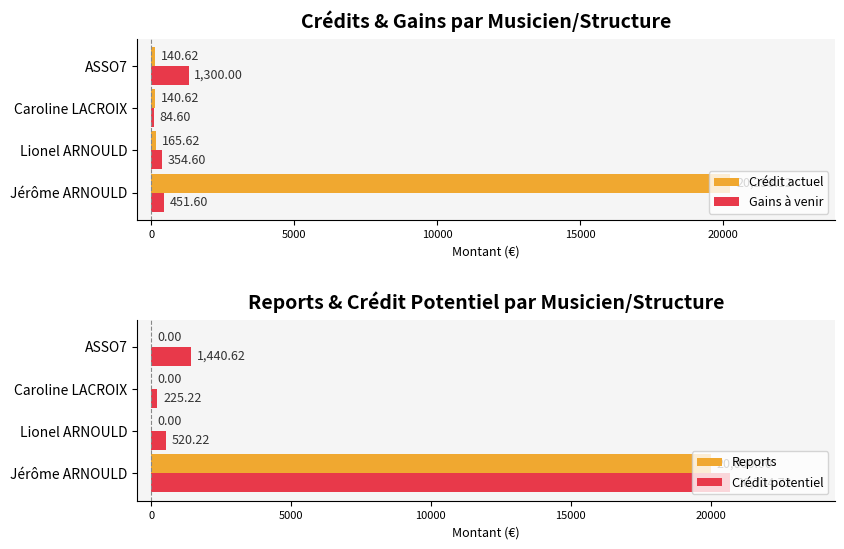

At which label does Crédit actuel reach its peak?

Jérôme ARNOULD